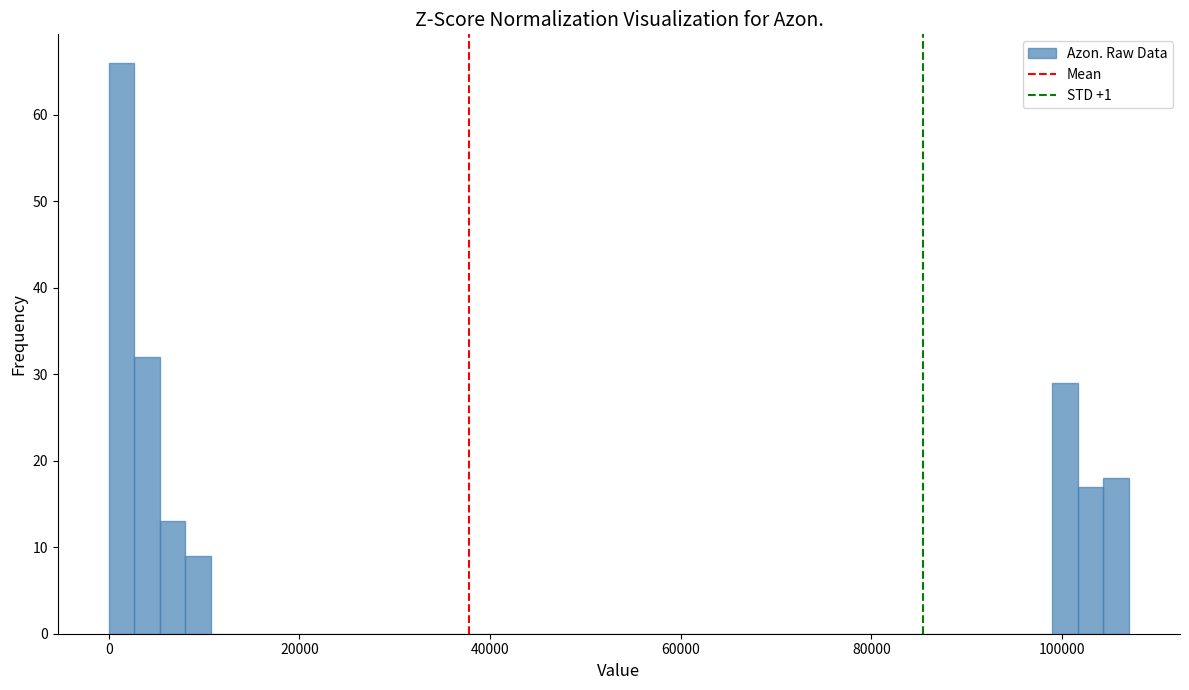

Around what value on the x-axis is the tallest bar? Give the approximate position of its centre, as read against the axis.

2000